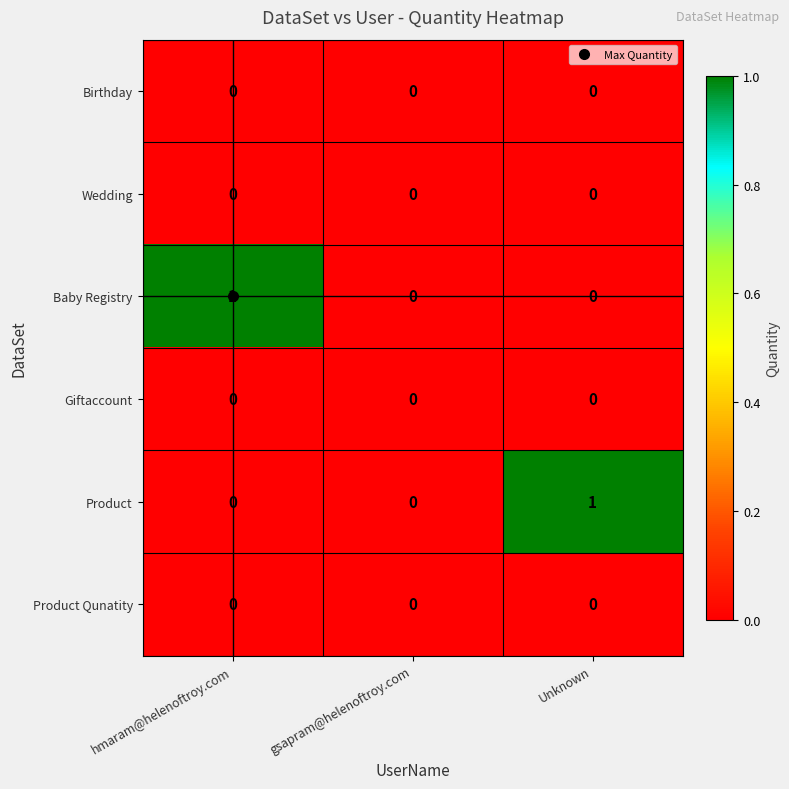

The Birthday series shows 0 at Unknown. True or false?

True